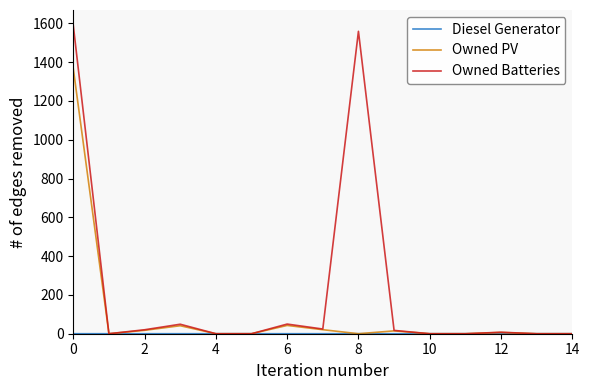

What is the greatest value displayed?

1589.6